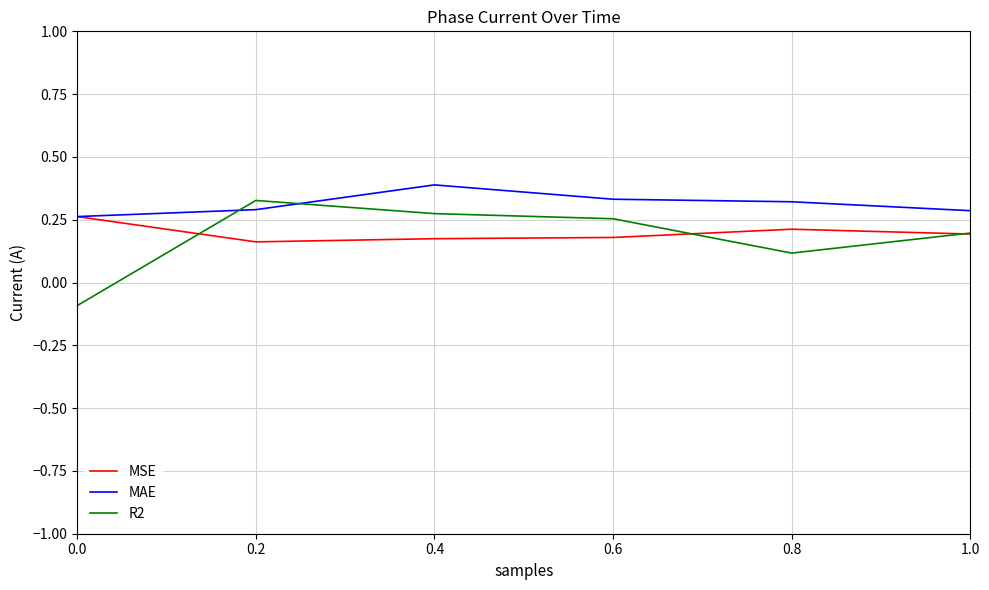

Is the value of MAE at 1.0 greater than the value of MSE at 0.4?

Yes